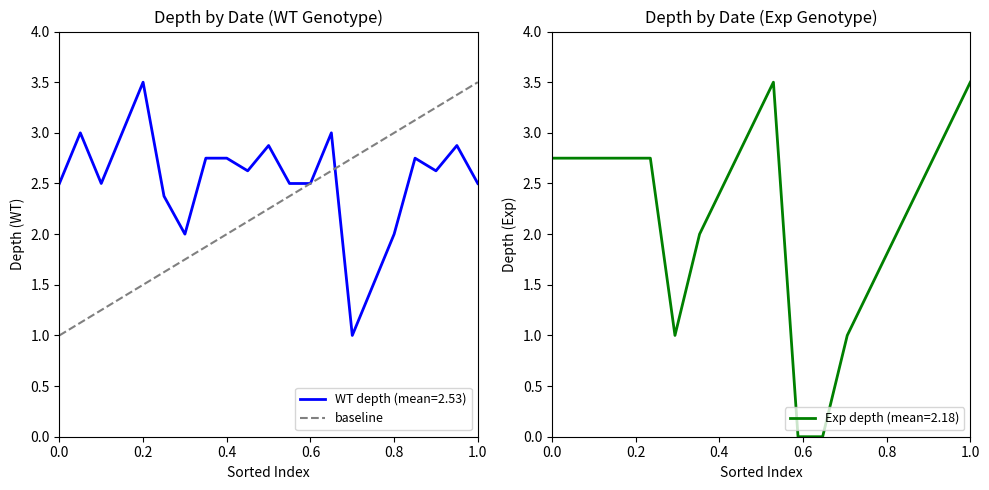

Is it true that the value at 0.0 is 1.0?

True